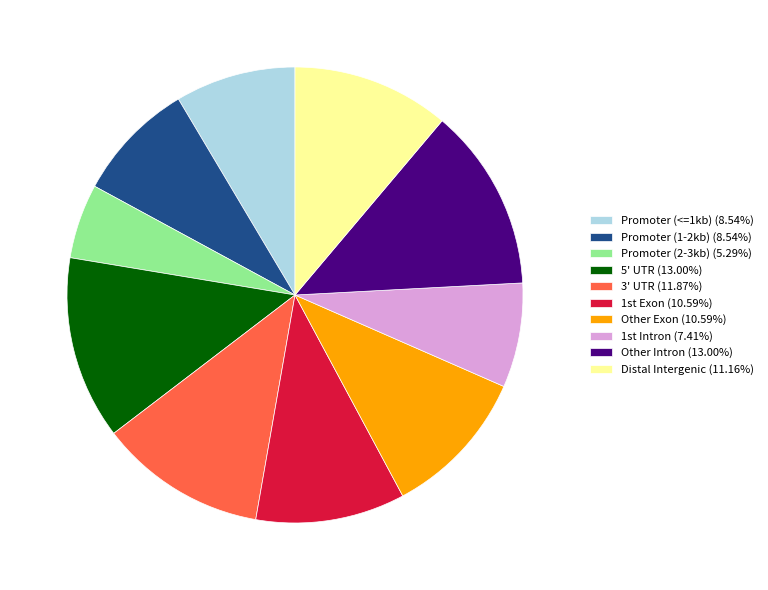

What is the ratio of the value at 5' UTR (13.00%) to the value at Distal Intergenic (11.16%)?

1.2